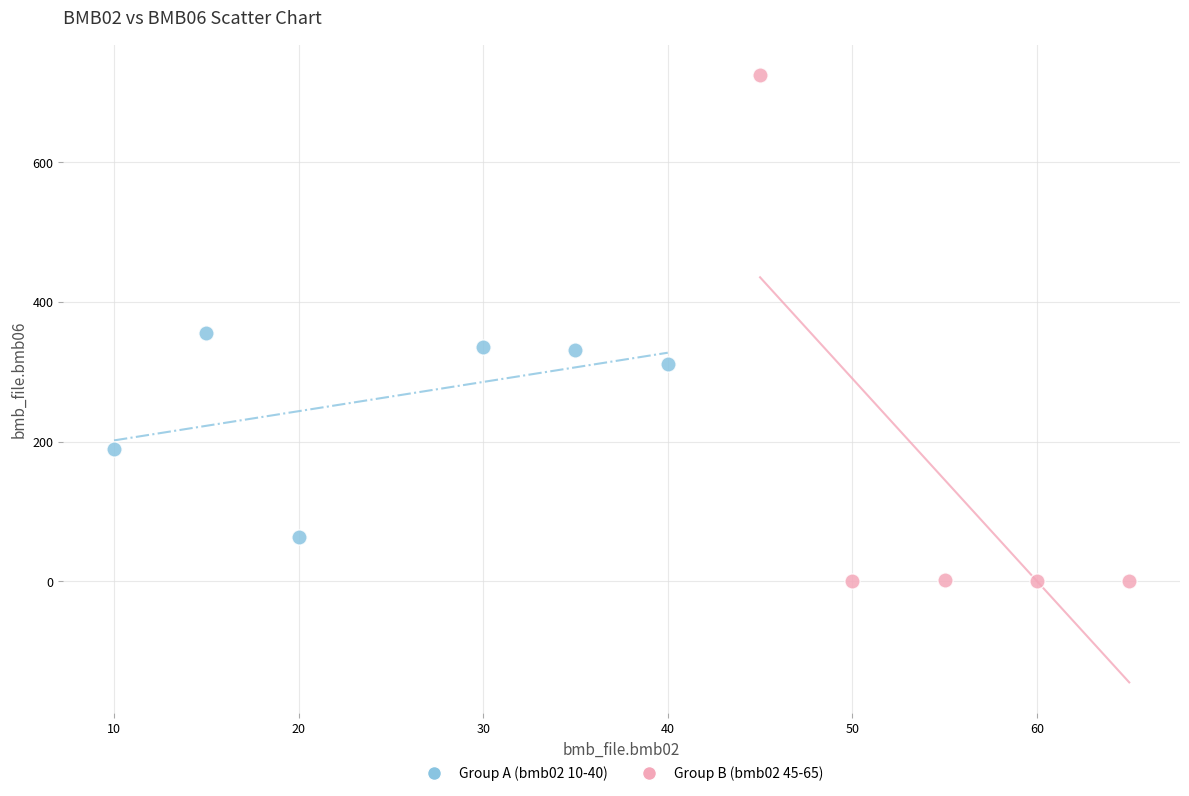

Which series reaches the maximum Y coordinate?

Group B (bmb02 45-65)